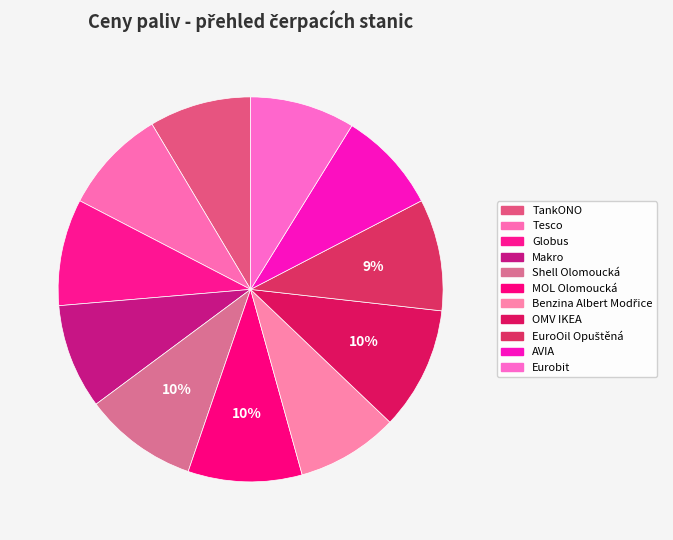

Approximately how many times larger is the value at Tesco compared to Eurobit?

1.0